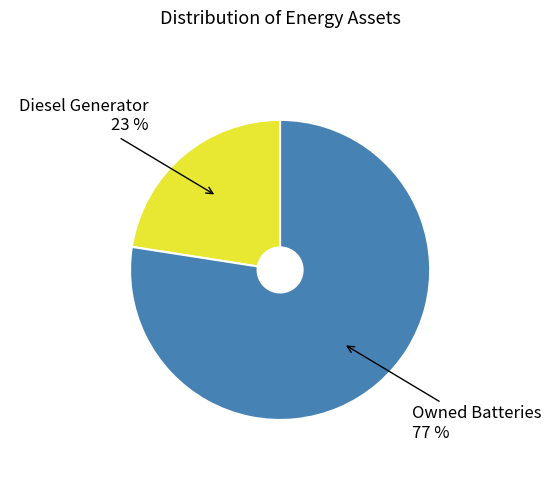

To the nearest percent, what is the average slice percentage?

50%